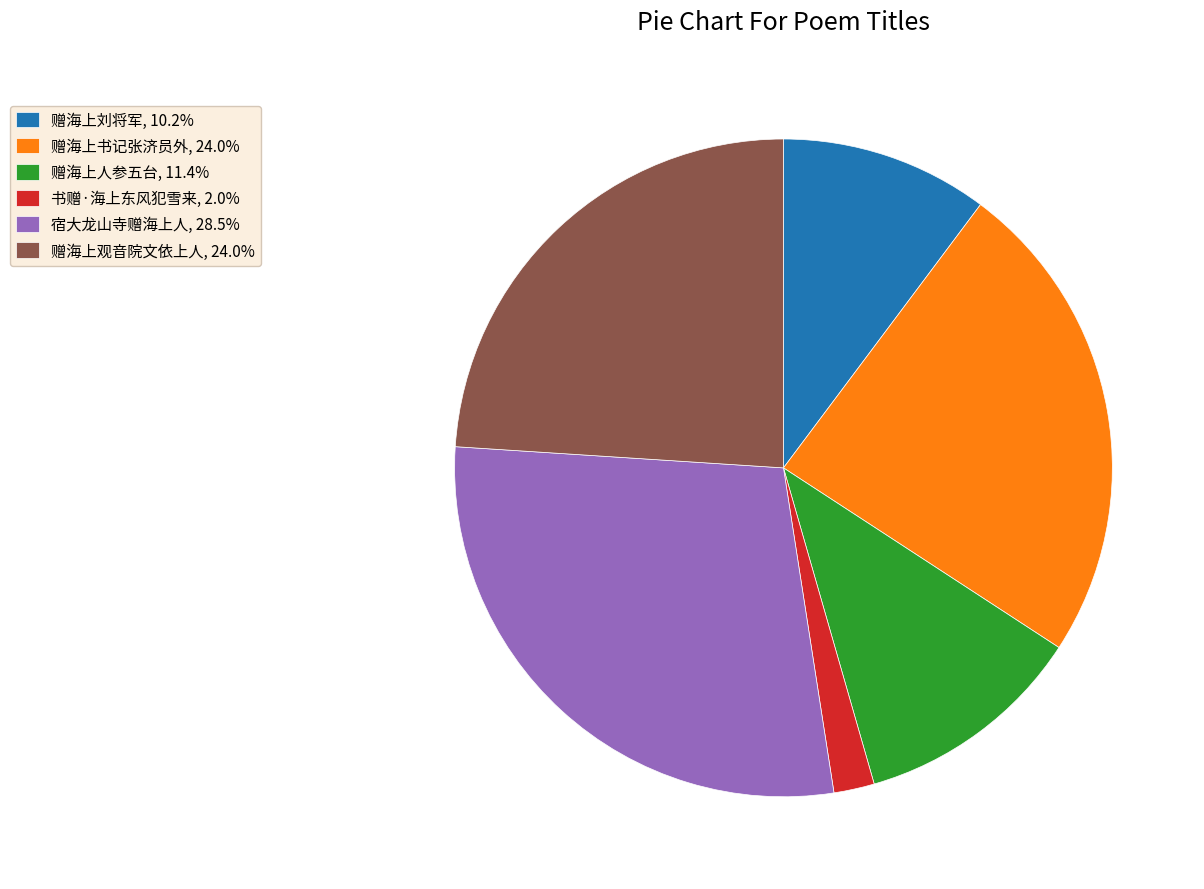

Is the sum of 书赠·海上东风犯雪来, 2.0% and 赠海上刘将军, 10.2% greater than half?

No